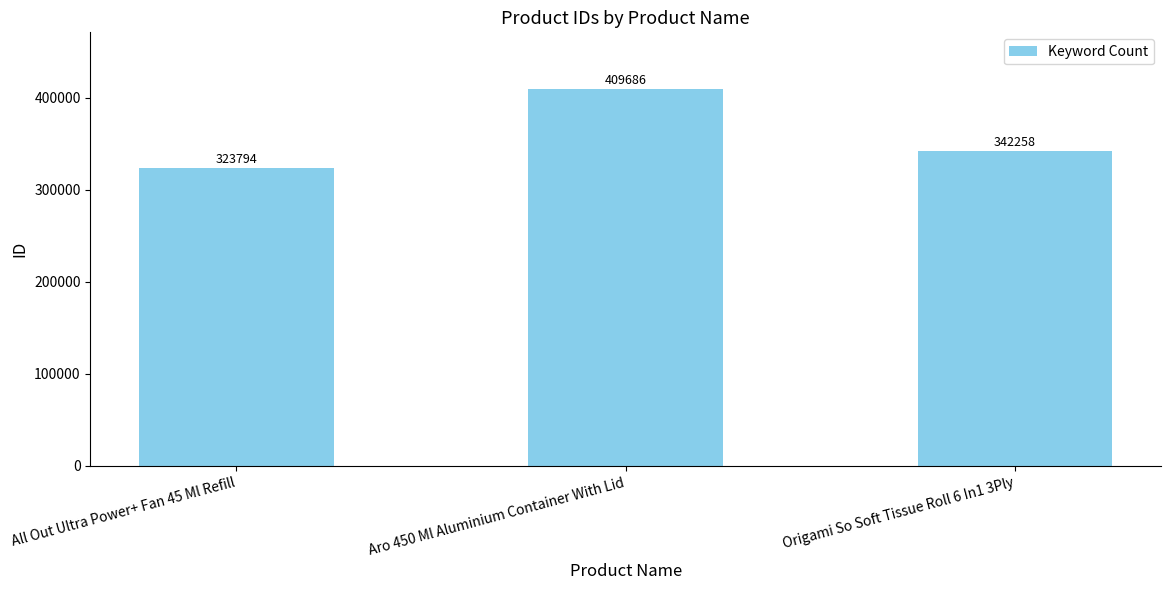

What is the change in value from All Out Ultra Power+ Fan 45 Ml Refill to Aro 450 Ml Aluminium Container With Lid?

+85892